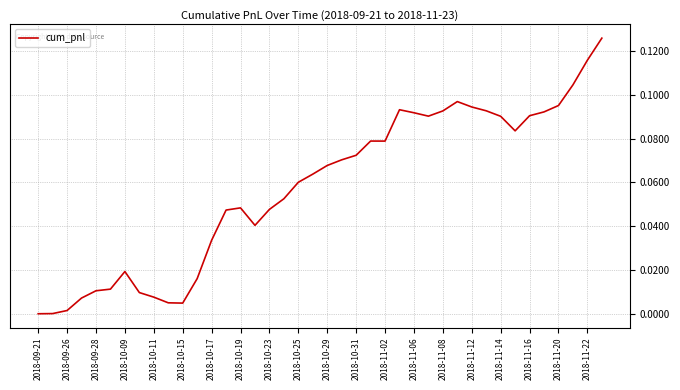

The value at 2018-09-21 is 0.0. True or false?

True